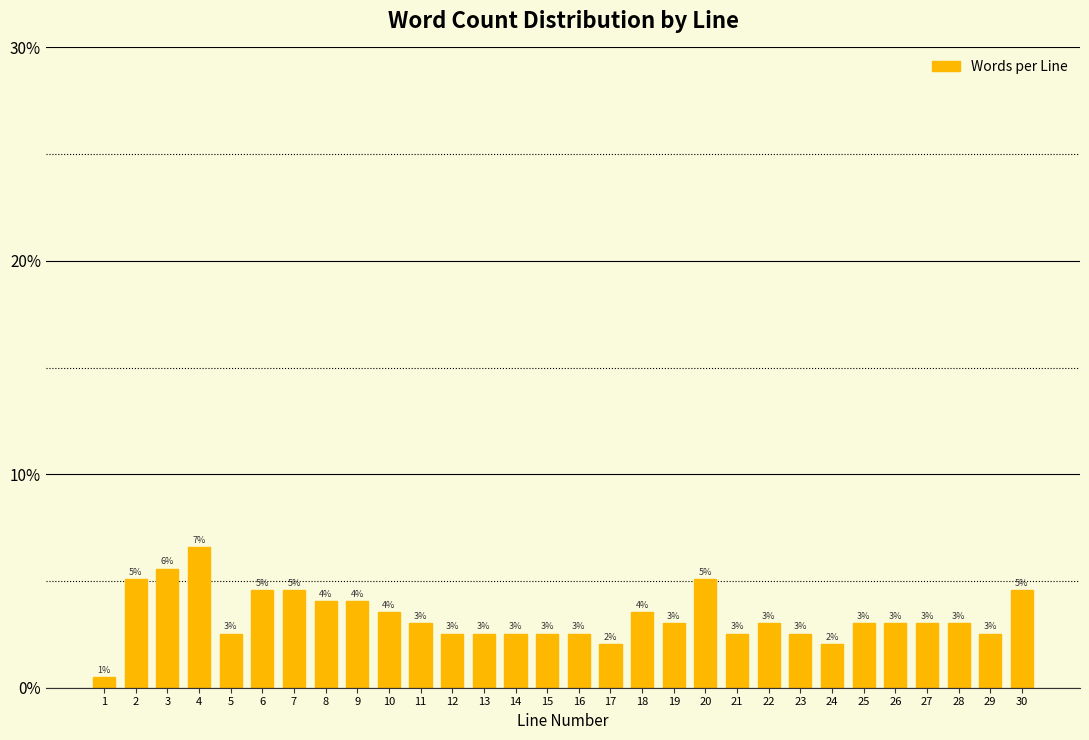

Which category has the highest value across all series?

4